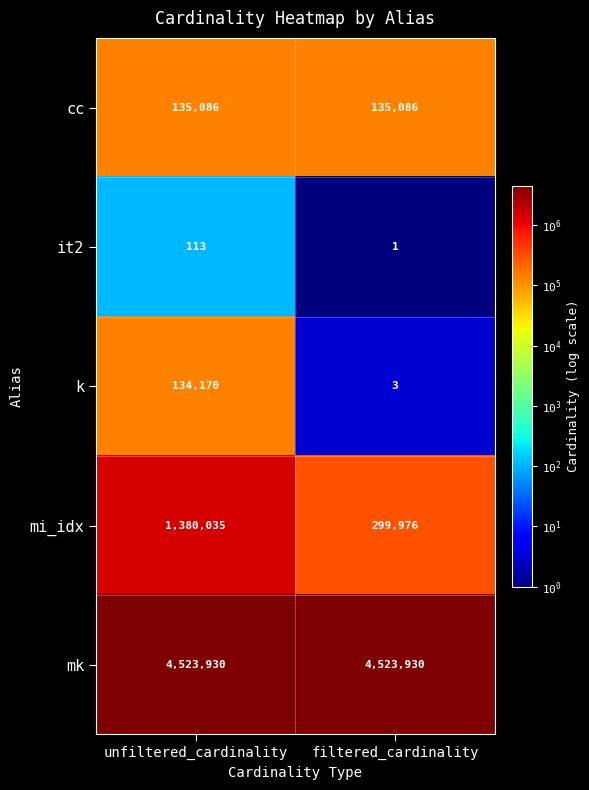

Which series changed the most between unfiltered_cardinality and filtered_cardinality?

mi_idx